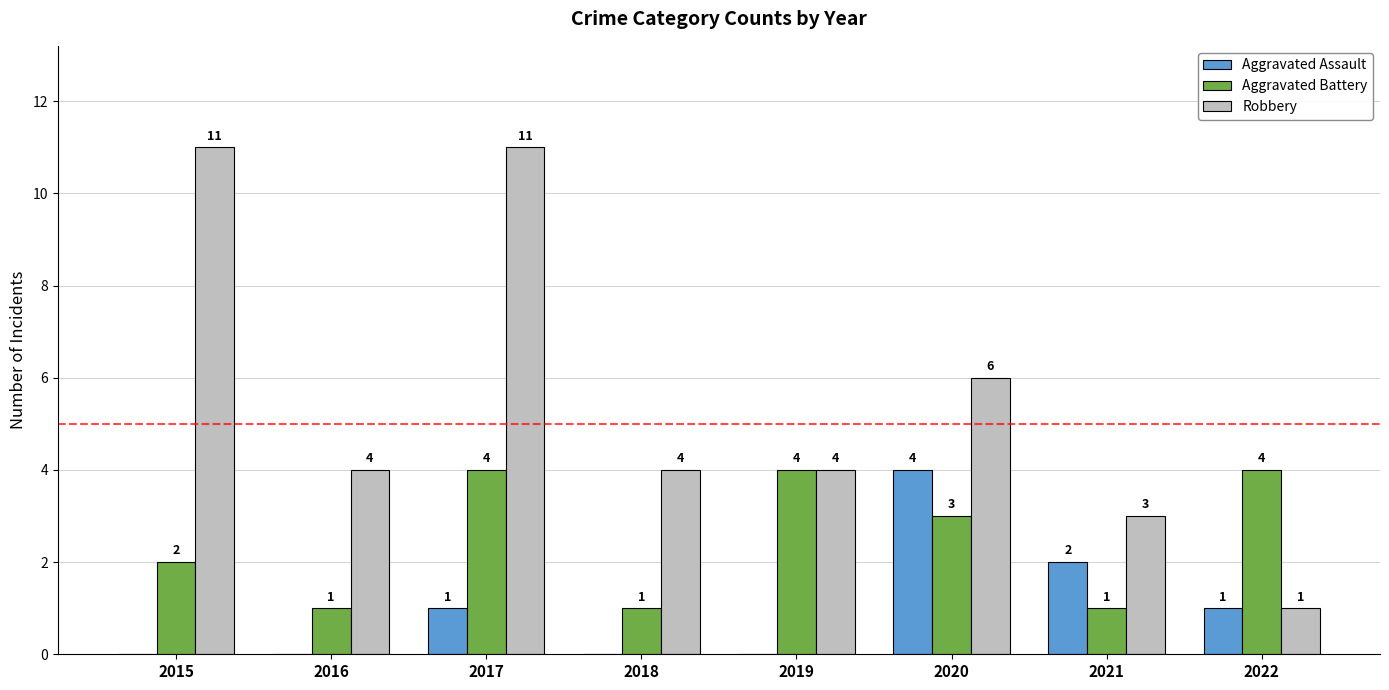

What is the total value across all series at 2015?

13